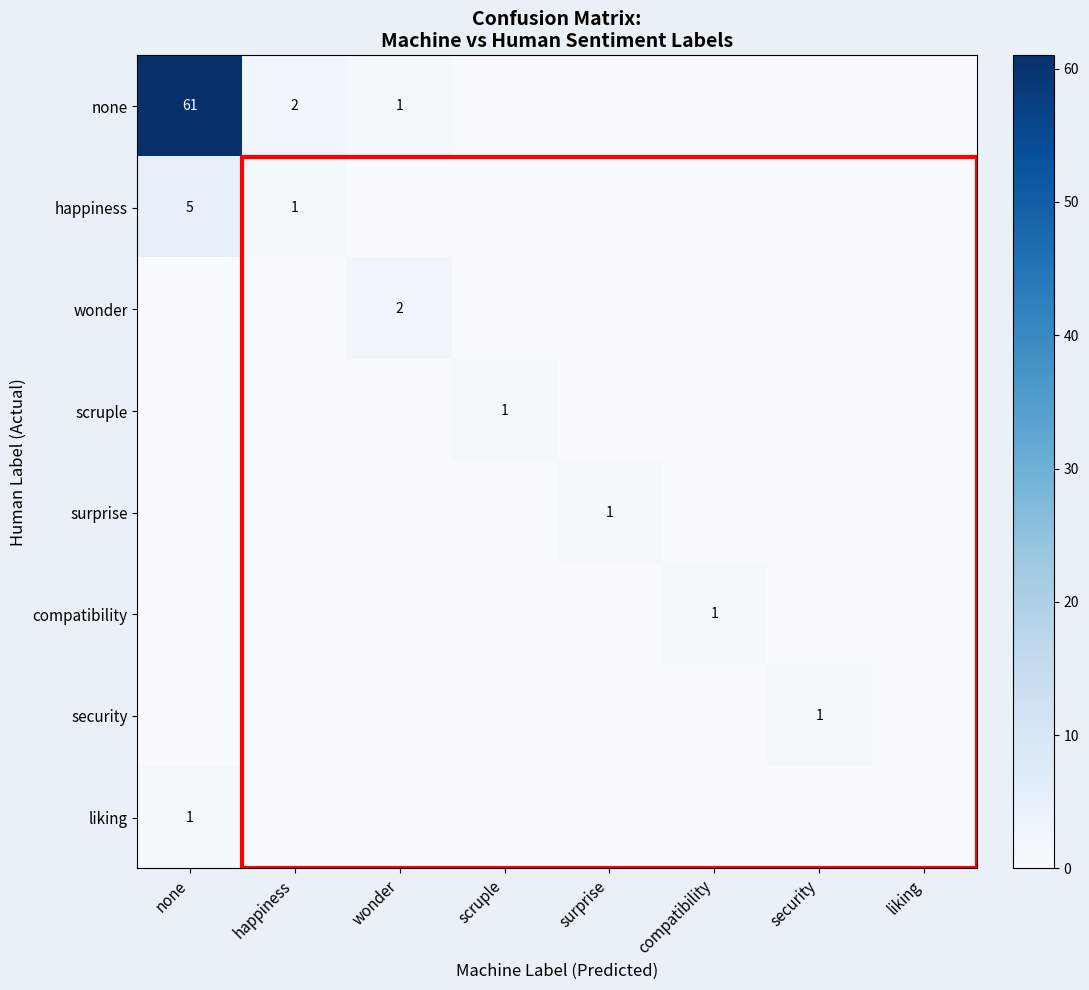

Is it true that happiness equals 5 at none?

True